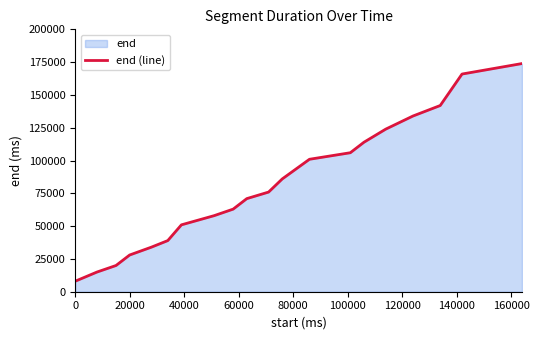

Does the chart have visible grid lines?

No